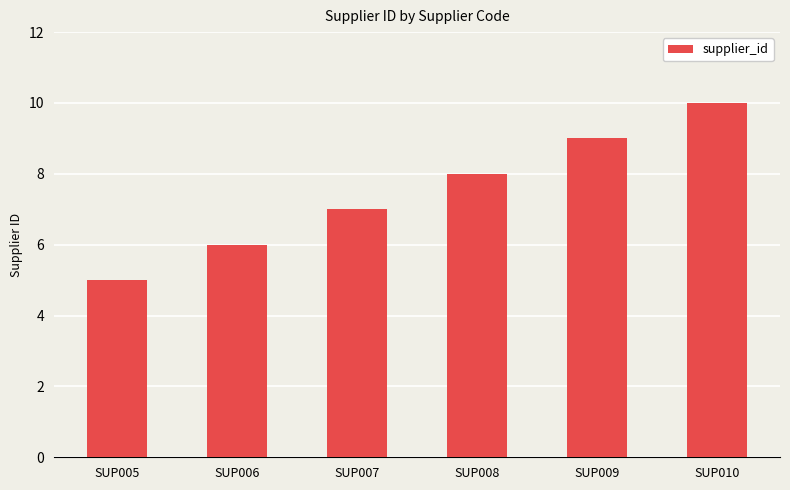

What is the difference between the values at SUP010 and SUP009?

1